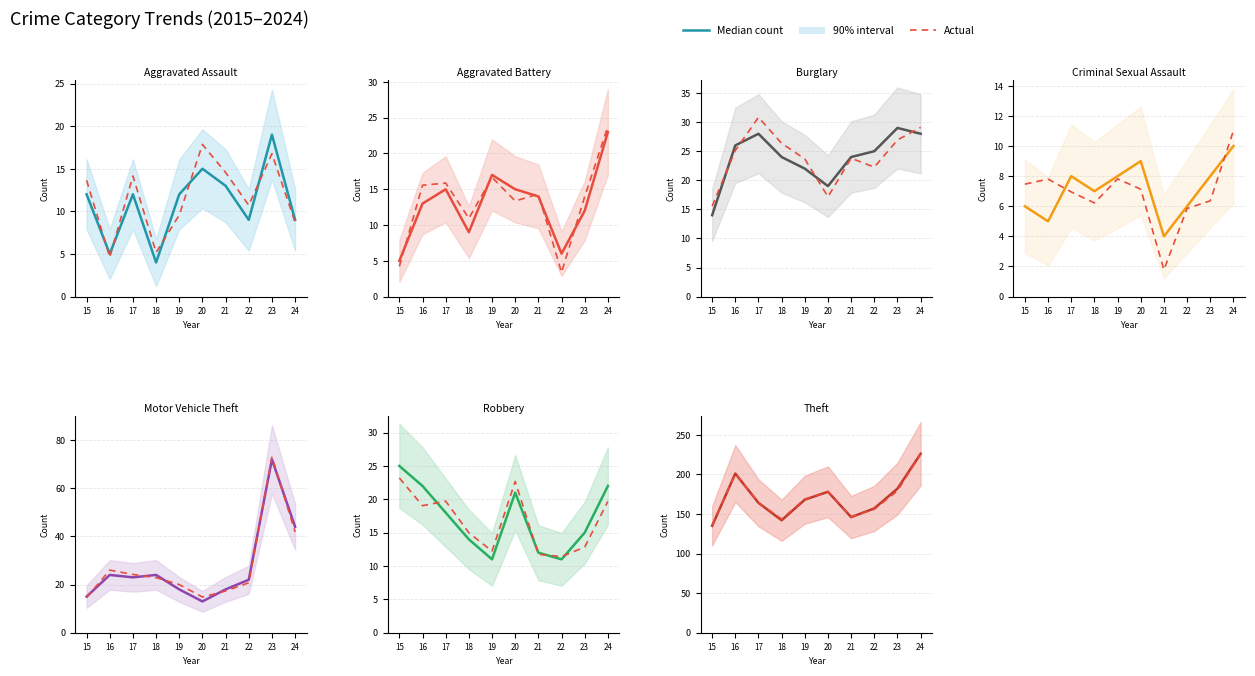

The Median count series shows 77.1 at 19. True or false?

False